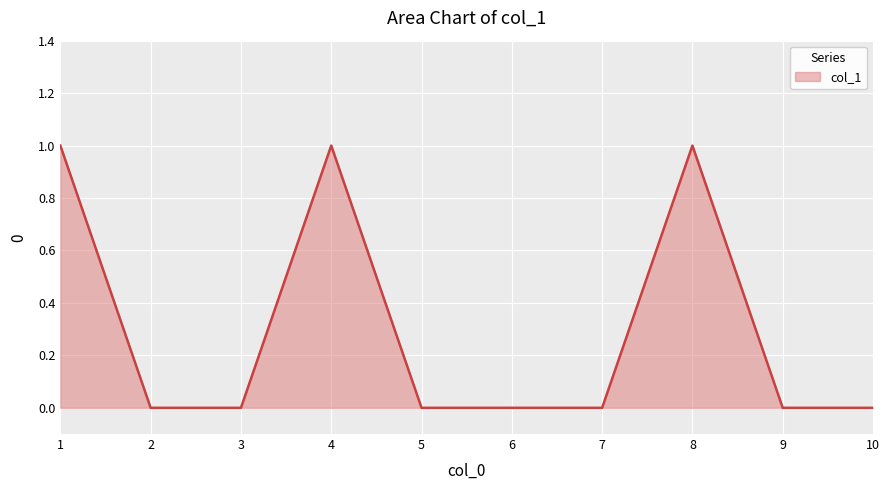

Between 8 and 3, which is larger?

8